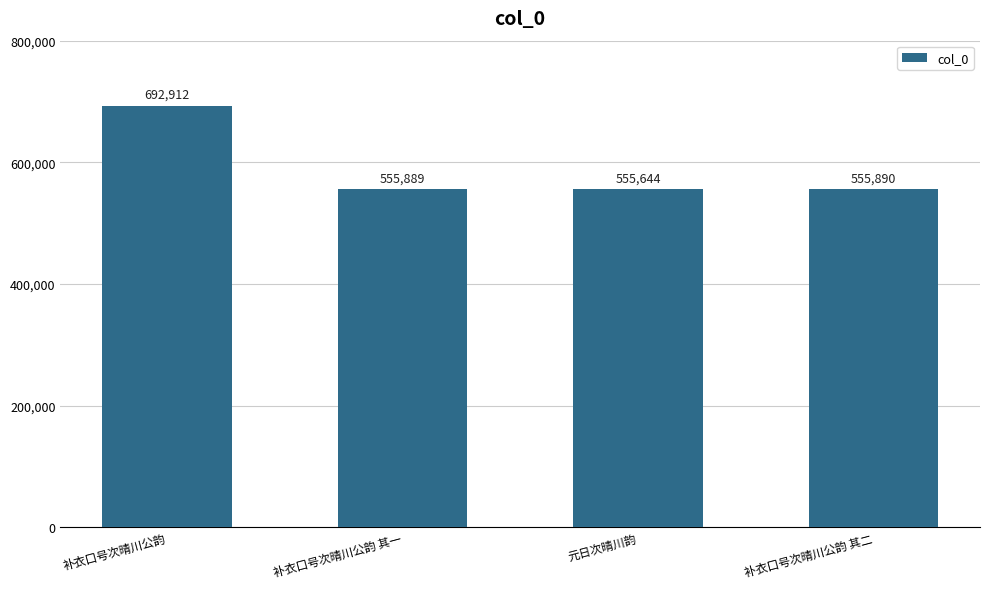

Rank the categories by value from lowest to highest.

元日次晴川韵, 补衣口号次晴川公韵 其一, 补衣口号次晴川公韵 其二, 补衣口号次晴川公韵